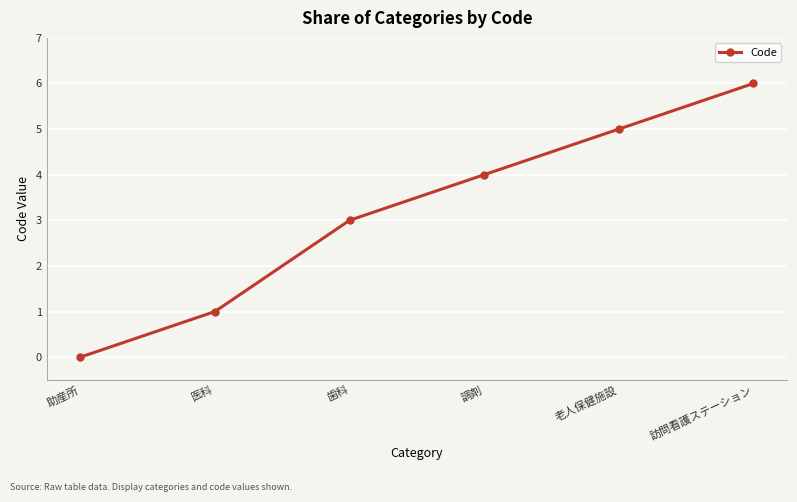

What is the maximum value shown in the chart?

6